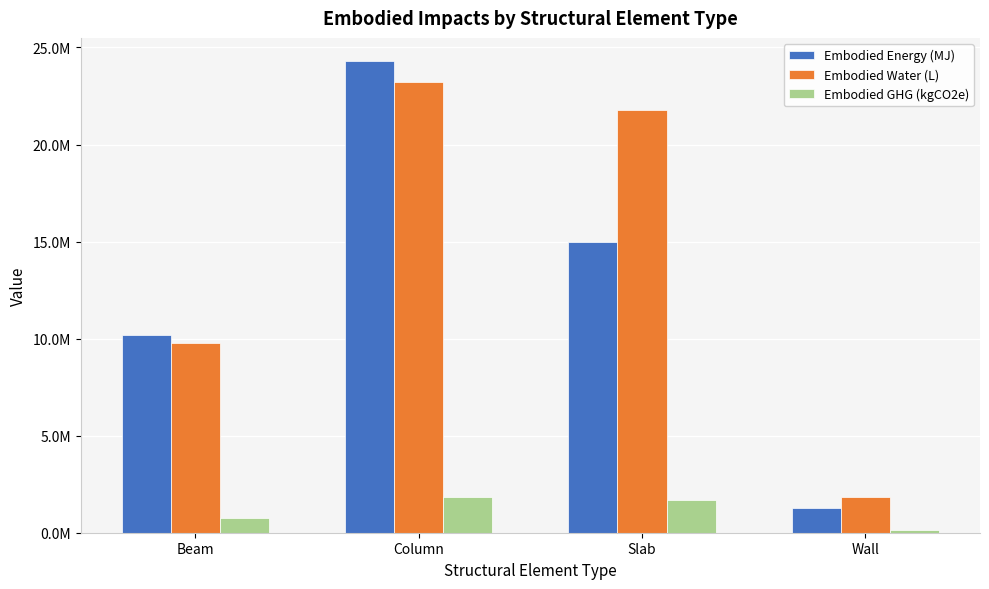

Reading right to left, extract all data points from this chart.

Embodied Energy (MJ): Wall=1254748.1	Slab=14960285.5	Column=24278632.8	Beam=10203740.4
Embodied Water (L): Wall=1820199.3	Slab=21763725.6	Column=23214878.3	Beam=9756669.3
Embodied GHG (kgCO2e): Wall=145987.4	Slab=1686100.1	Column=1814640.1	Beam=762650.7